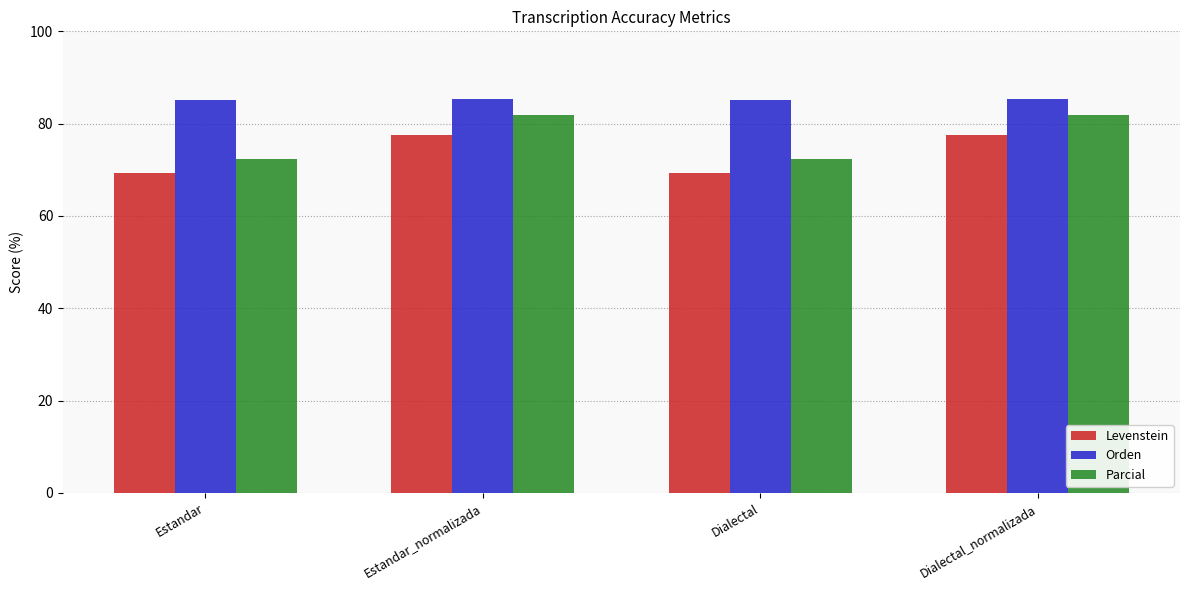

What is the approximate value of Orden at Dialectal?

85.2